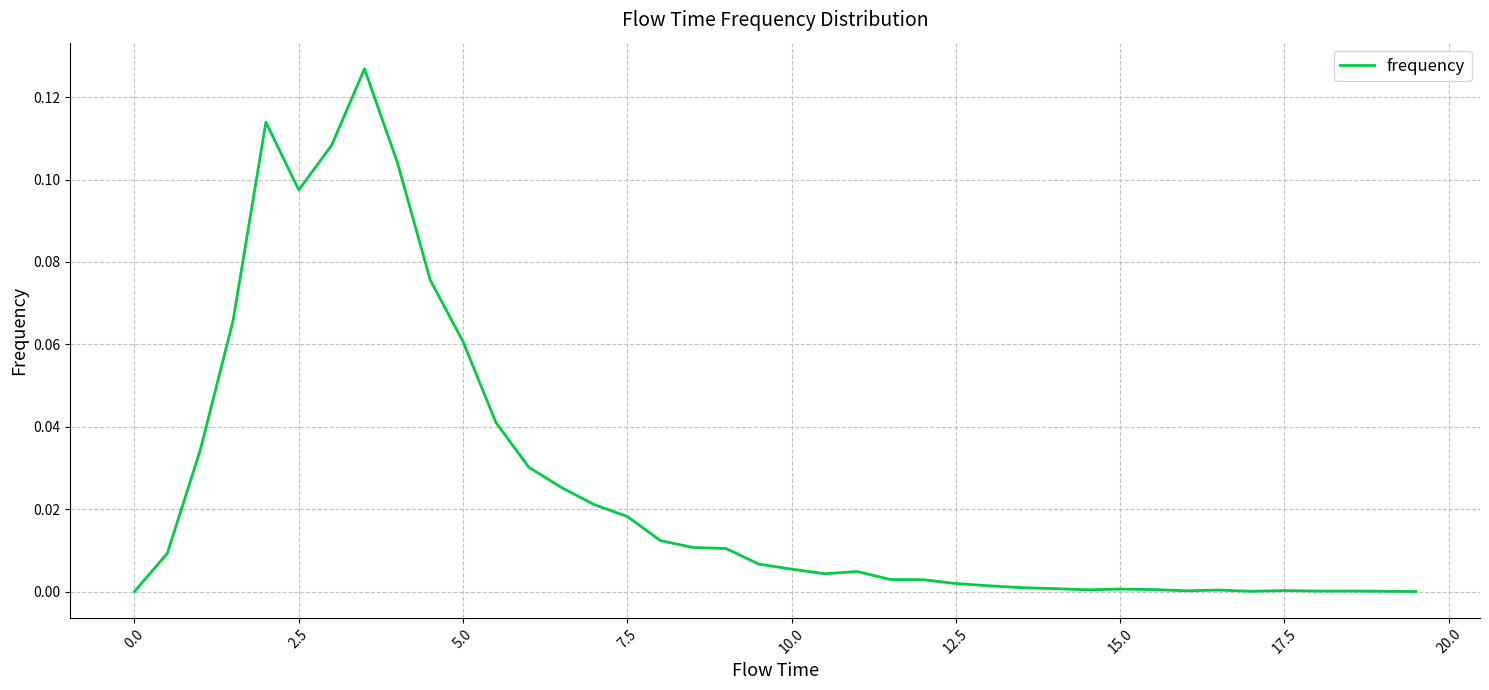

Reading right to left, transcribe all the data shown in this chart.

0.0	0.0	0.0	0.0	0.0	0.0	0.0	0.0	0.0	0.0	0.0	0.0	0.0	0.0	0.0	0.0	0.0	0.0	0.0	0.0	0.0	0.0	0.0	0.0	0.0	0.0	0.0	0.0	0.0	0.1	0.1	0.1	0.1	0.1	0.1	0.1	0.1	0.0	0.0	0.0